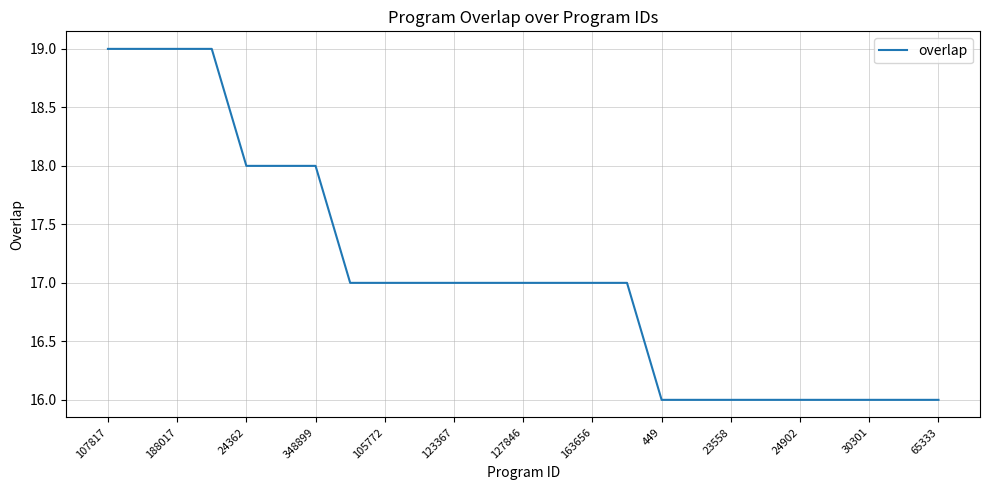

What is the difference between the maximum and minimum values?

3